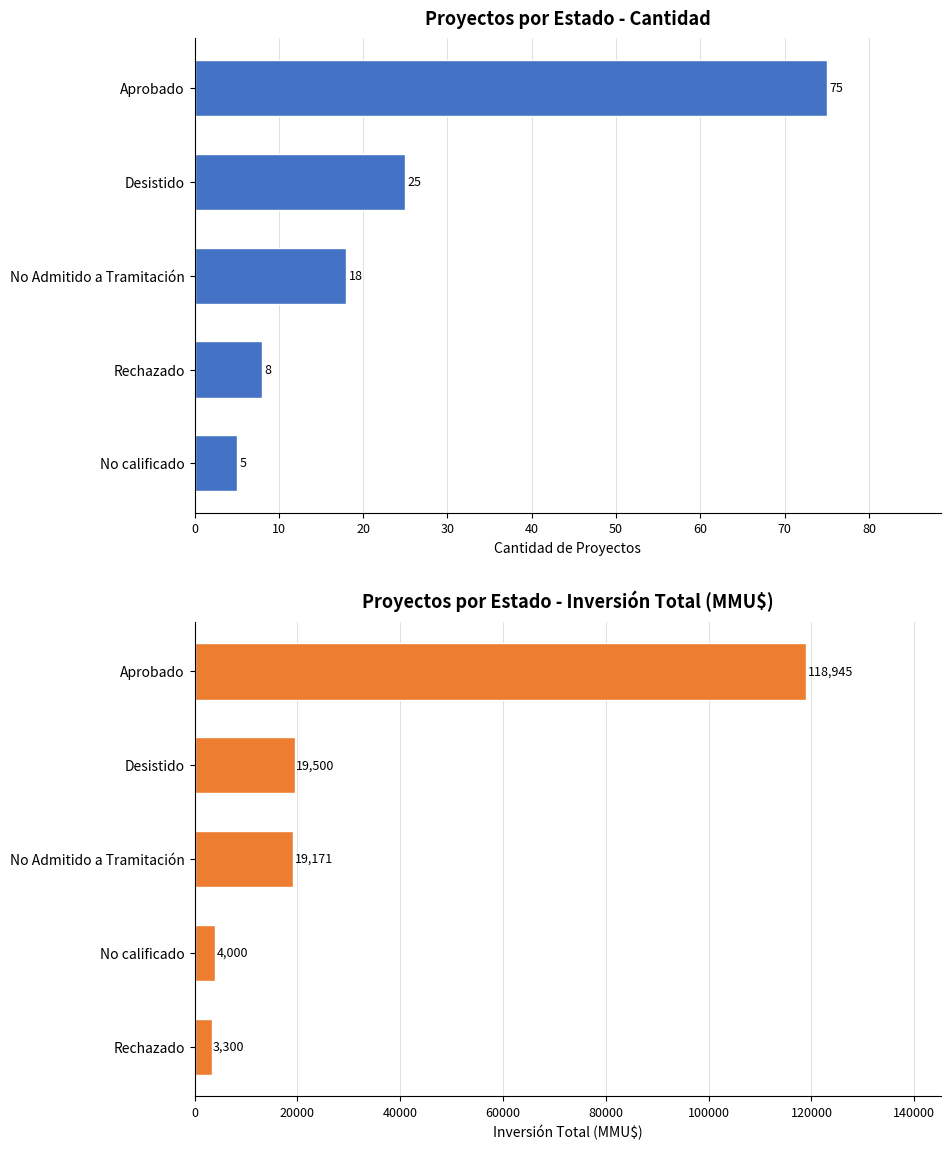

Reading left to right, what are all the values shown in this chart?

Cantidad: 75	25	18	8	5
Inversión (MMU$): 118945	19500	19171	4000	3300